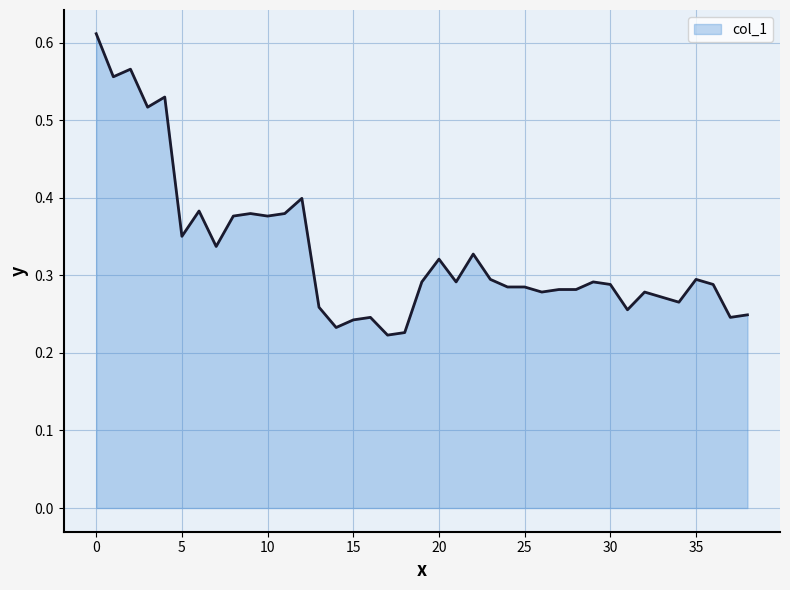

What is the sum of all values?

12.9